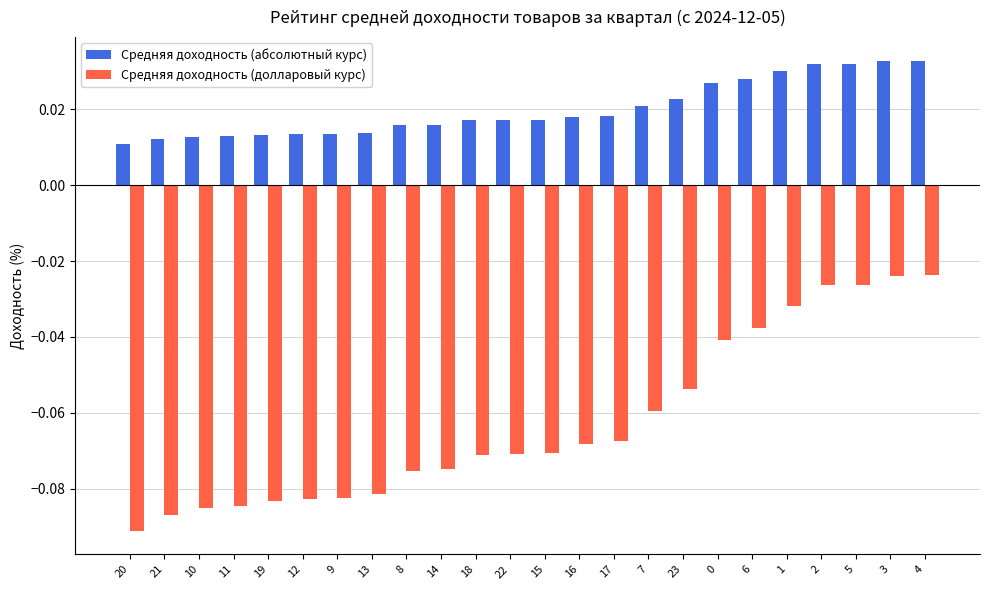

What is the label of the 24th bar from the left?

4